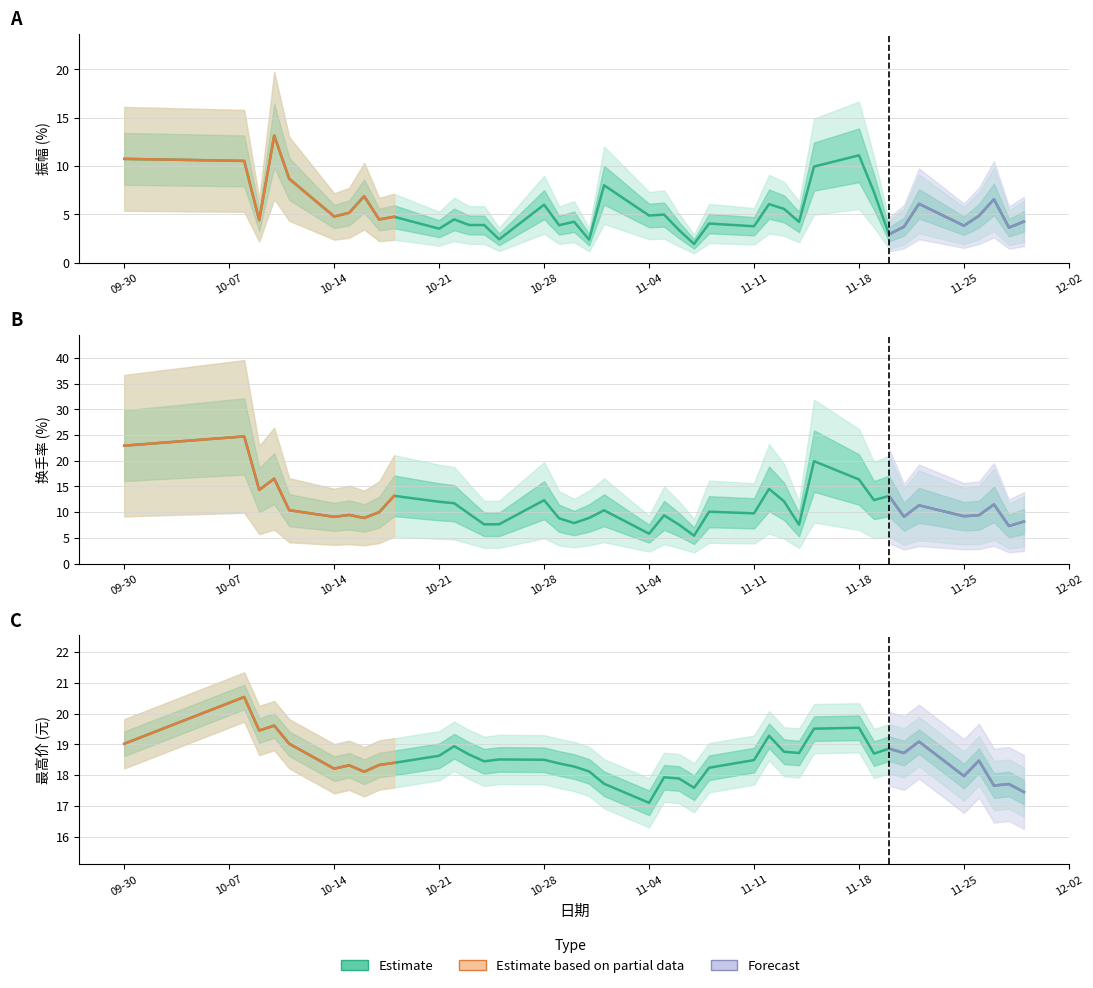

Reading left to right, list all the values displayed in this chart.

振幅: 10.7	10.5	4.4	13.2	8.7	4.8	5.2	6.9	4.5	4.8	3.5	4.5	3.9	3.9	2.4	6.0	3.9	4.2	2.4	8.0	4.9	5.0	3.4	1.9	4.0	3.8	6.1	5.6	4.2	9.9	11.1	7.3	2.9	3.7	6.1	3.8	4.8	6.6	3.6	4.3
换手率: 22.9	24.8	14.3	16.5	10.4	9.1	9.5	8.9	10.0	13.2	12.0	11.7	9.7	7.6	7.6	12.3	8.8	7.9	8.9	10.4	5.8	9.4	7.6	5.4	10.1	9.8	14.5	12.1	7.5	19.9	16.4	12.3	13.2	9.1	11.3	9.2	9.4	11.5	7.3	8.2
最高: 19.0	20.5	19.4	19.6	19.0	18.2	18.3	18.1	18.3	18.4	18.6	18.9	18.7	18.4	18.5	18.5	18.4	18.3	18.1	17.7	17.1	17.9	17.9	17.6	18.2	18.5	19.3	18.8	18.7	19.5	19.5	18.7	18.9	18.7	19.1	18.0	18.5	17.7	17.7	17.4